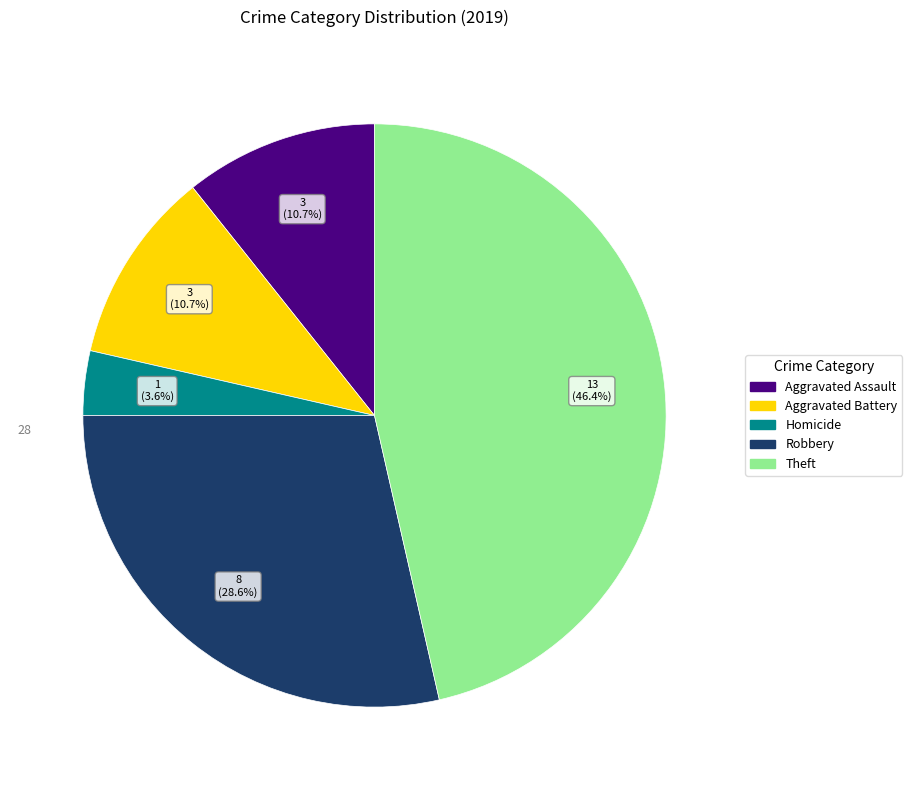

Is there a majority slice in this chart?

No